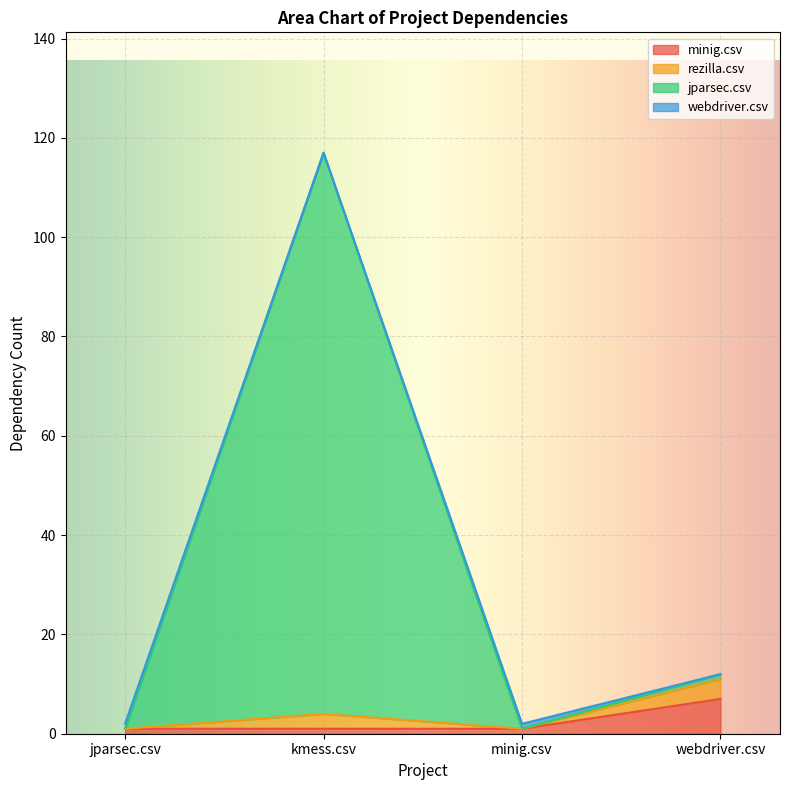

At which category is the sum across all series the highest?

kmess.csv